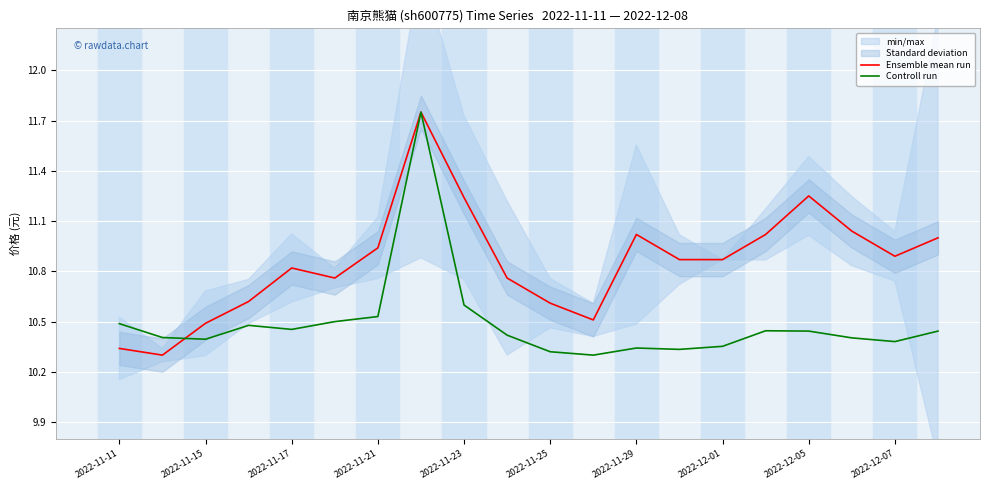

List the series in order of their overall mean, highest first.

Ensemble mean run, Controll run